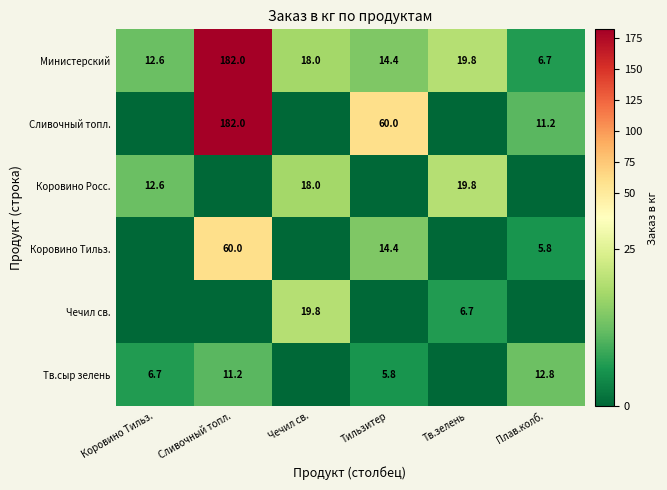

Which category has the highest value in the Министерский series?

Сливочный топл.